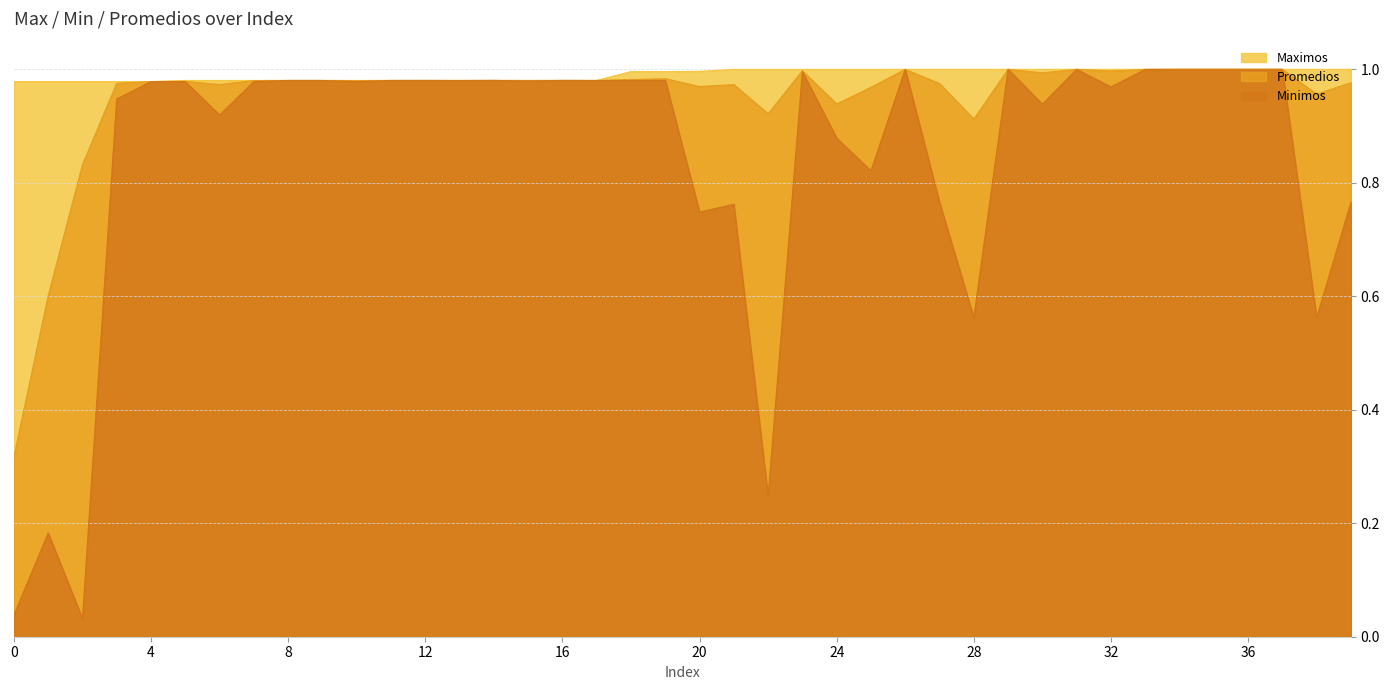

What is the greatest value displayed?

1.0